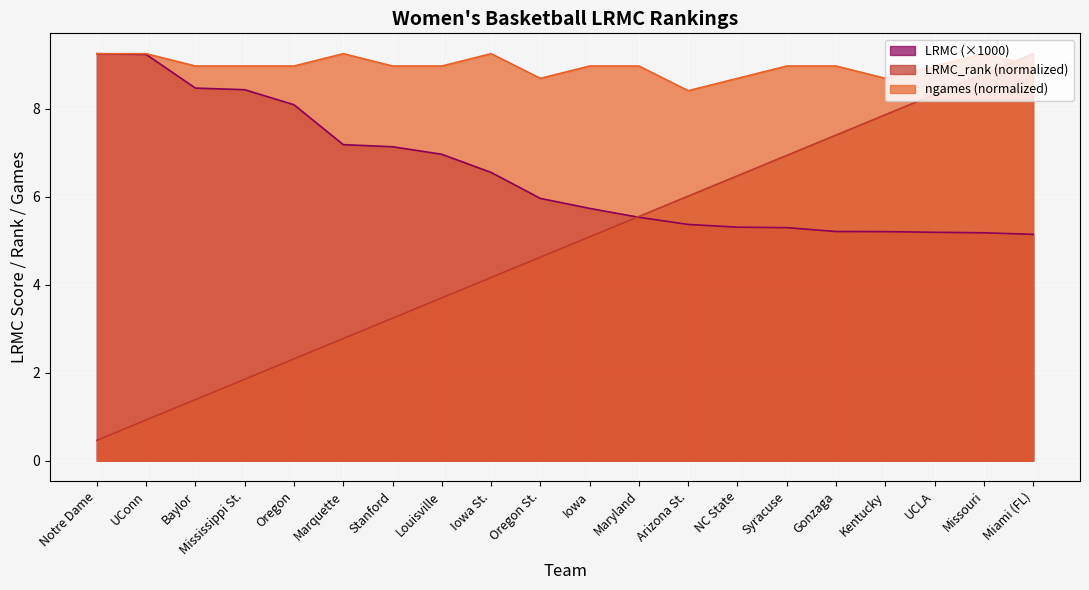

Between Arizona St. and Missouri, which series saw the biggest shift?

LRMC_rank (normalized)